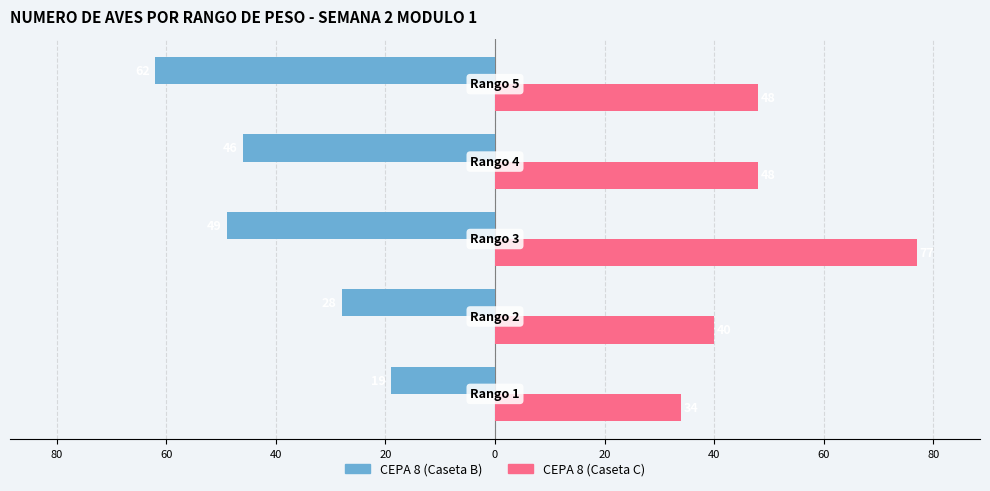

What is the lowest value of the CEPA 8 (Caseta B) series?

-62